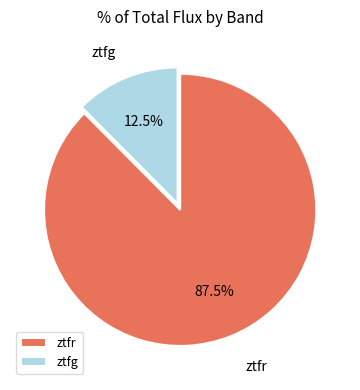

Is there any slice that represents more than half of the pie?

Yes